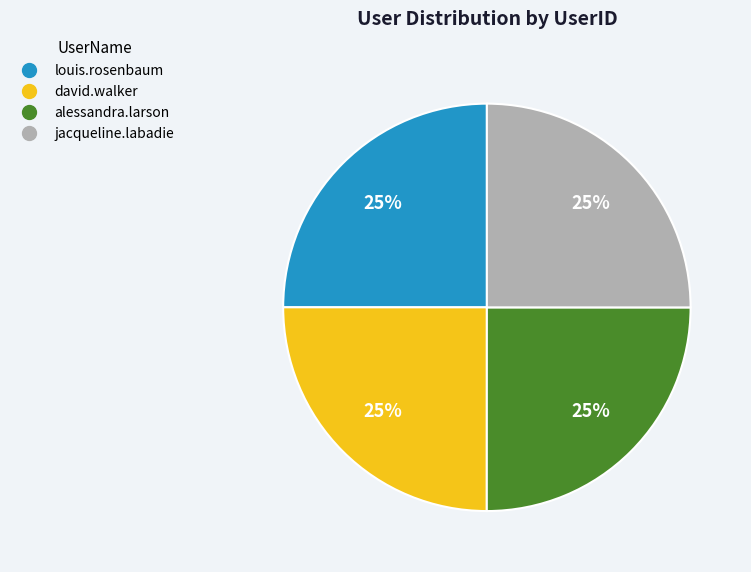

Does any single category account for the majority?

No